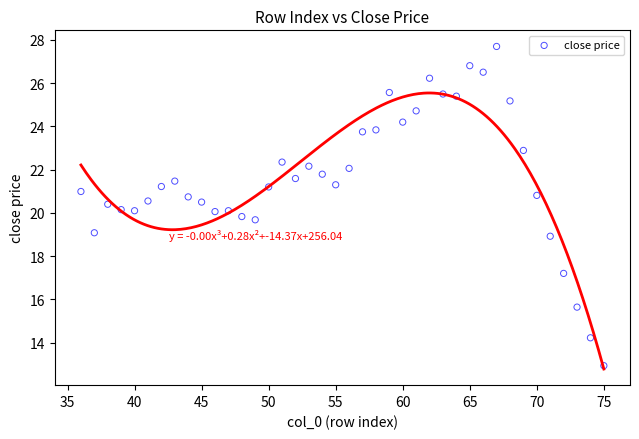

What is the range of Y values (max minus min)?

14.8